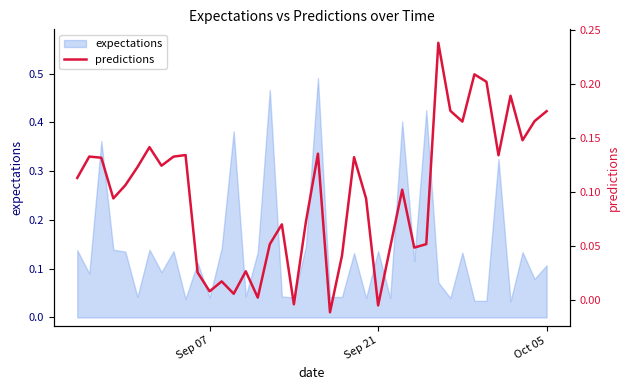

What is the value of the 6th point from the left?

0.1